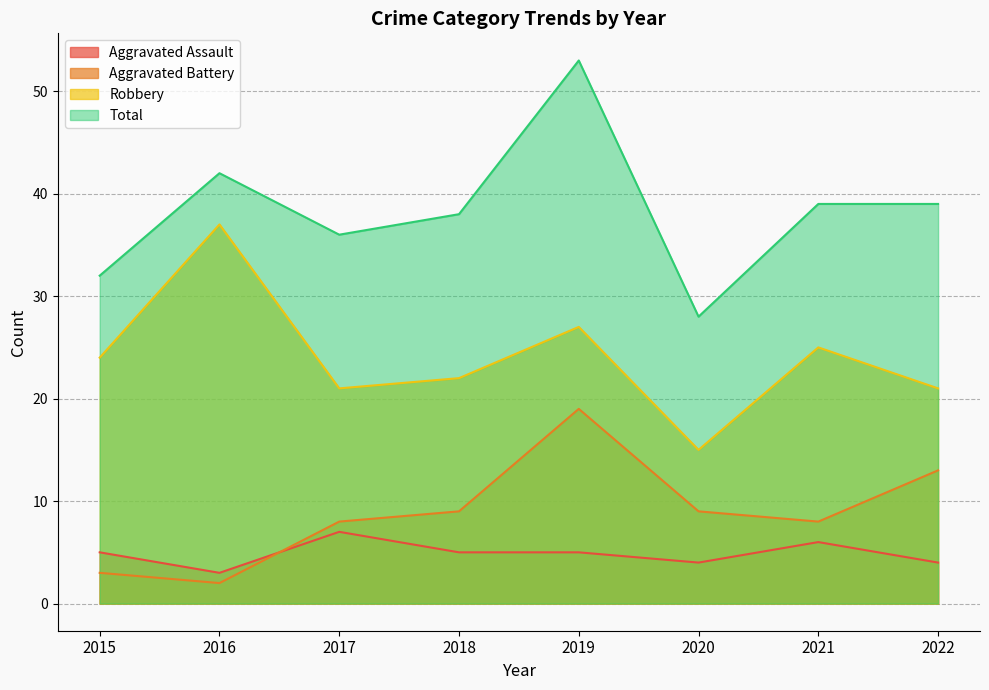

True or false: Robbery and Total intersect in this chart.

False